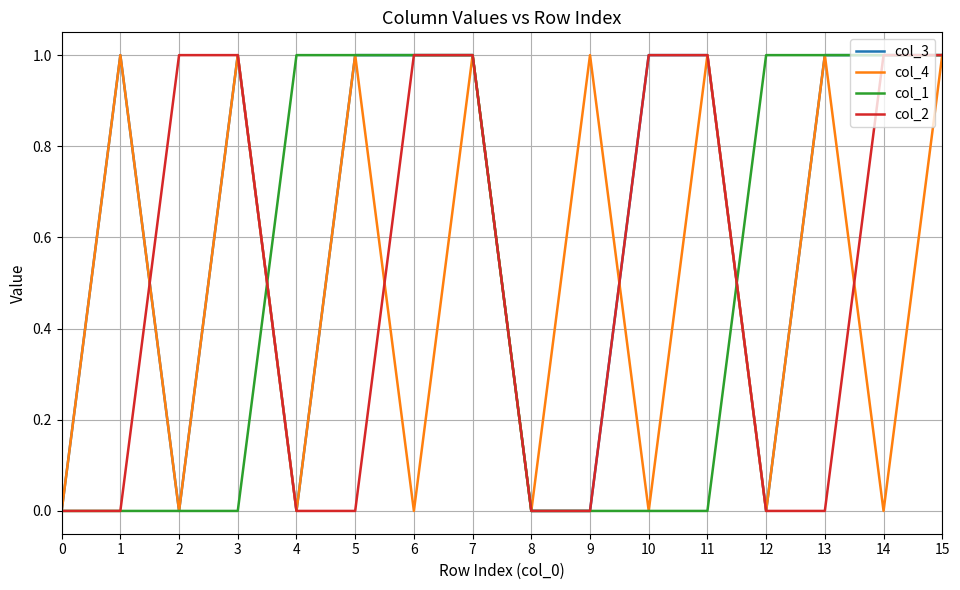

Which series has the largest total across all categories?

col_3